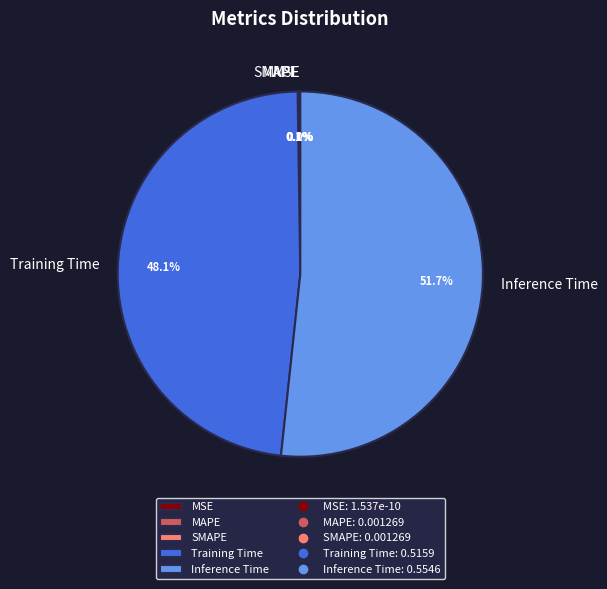

To the nearest percent, what is the difference between the largest and smallest slice percentages?

52%